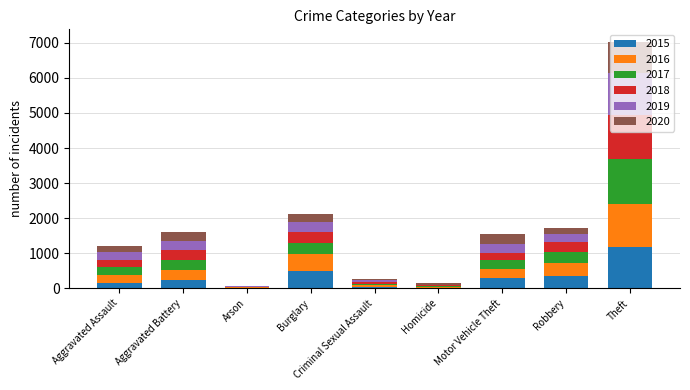

What is the highest value of the 2015 series?

1168